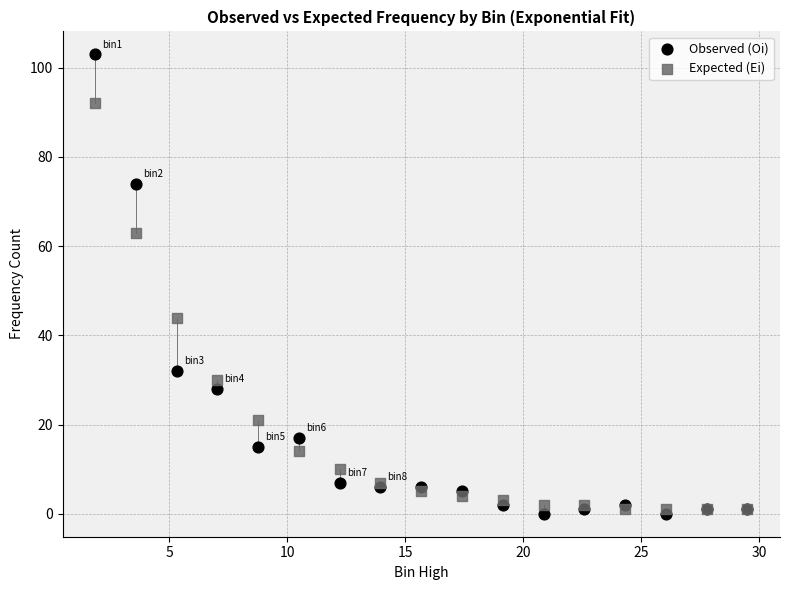

In the Observed (Oi) series, what Y value is closest to 51?

32